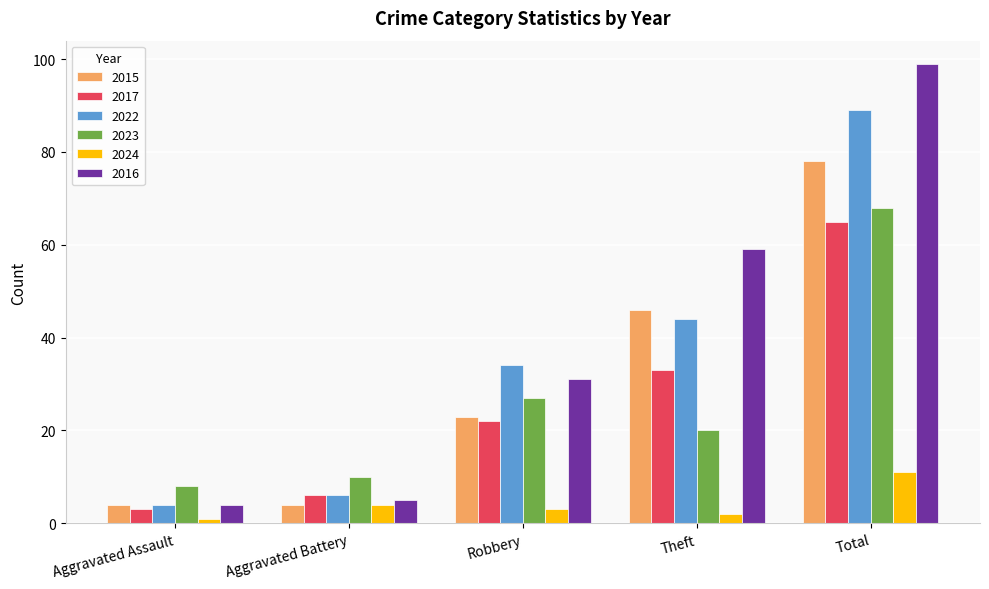

Which series has the largest range (max minus min)?

2016